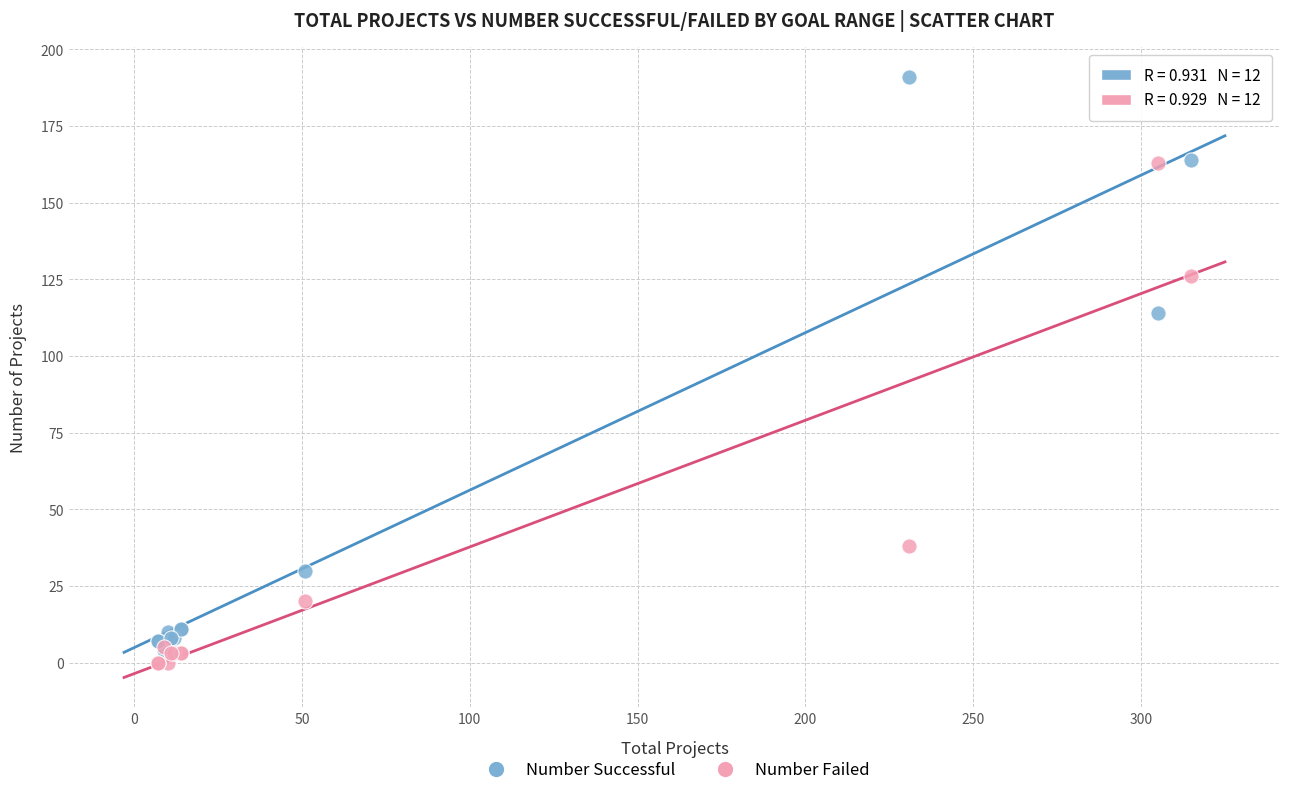

Which series has the widest spread of Y values?

Number Successful